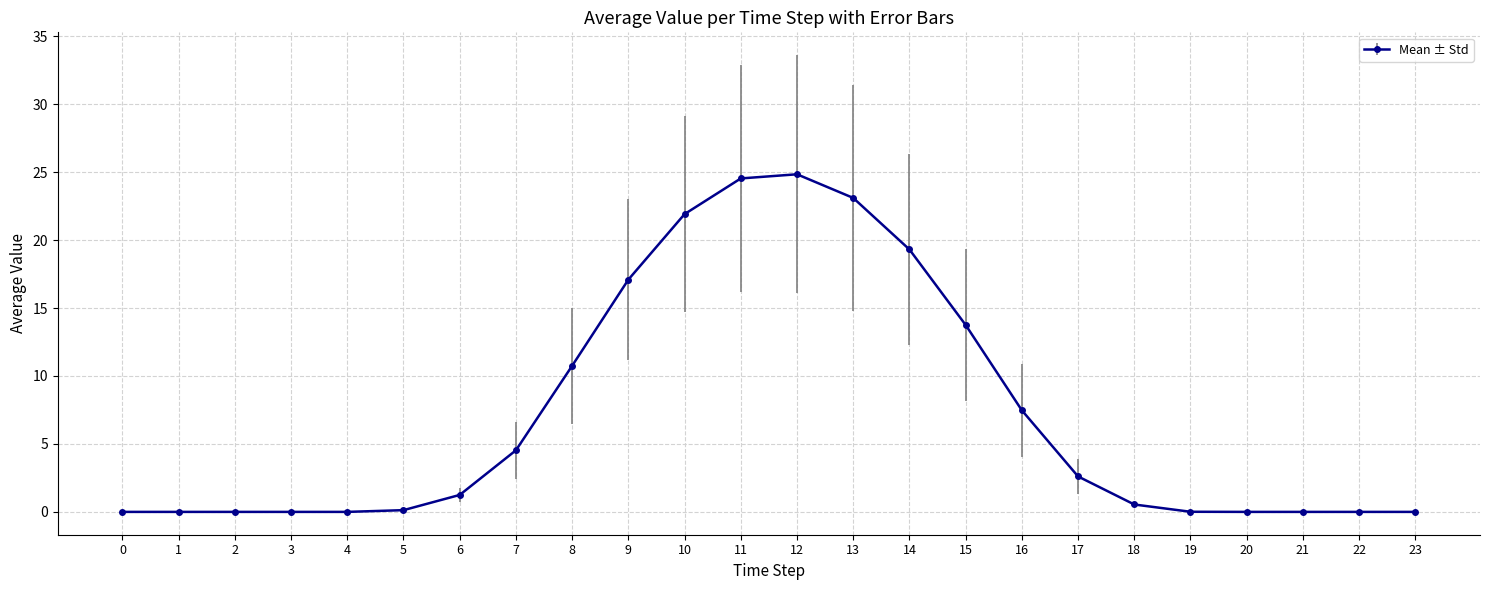

Which has a higher value, 9 or 10?

10